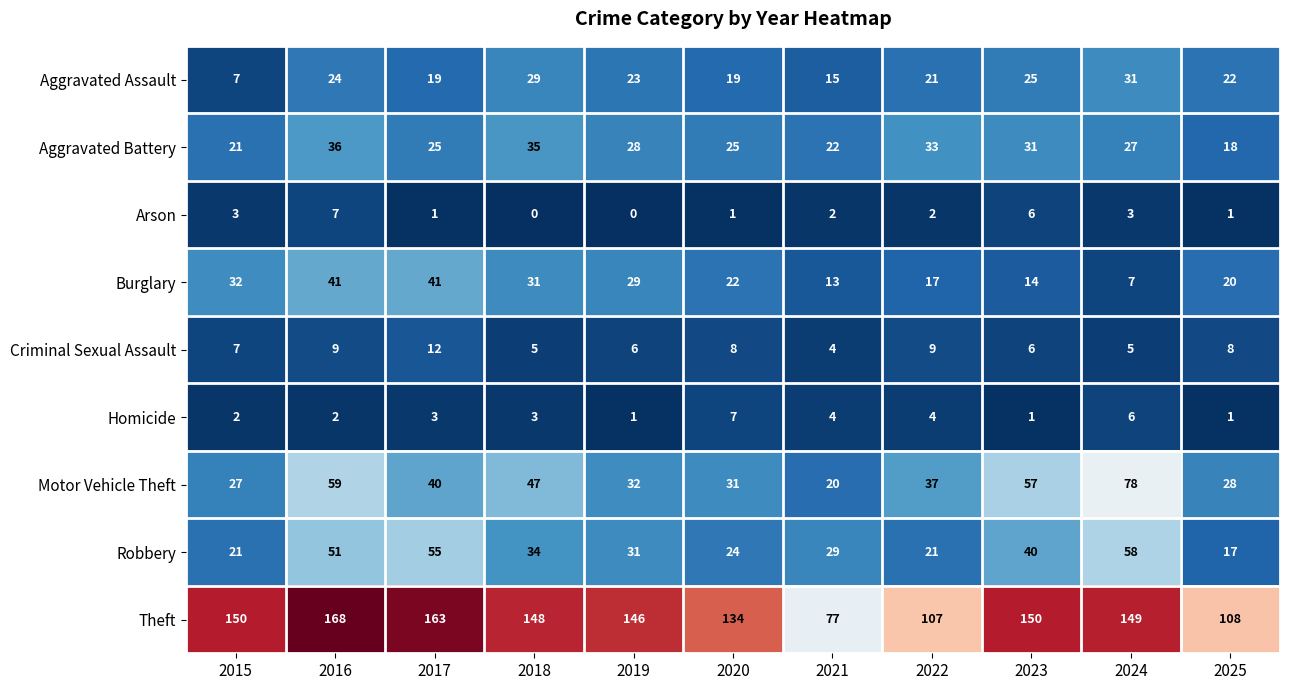

At 2017, list the series in order from smallest to largest.

Arson, Homicide, Criminal Sexual Assault, Aggravated Assault, Aggravated Battery, Motor Vehicle Theft, Burglary, Robbery, Theft